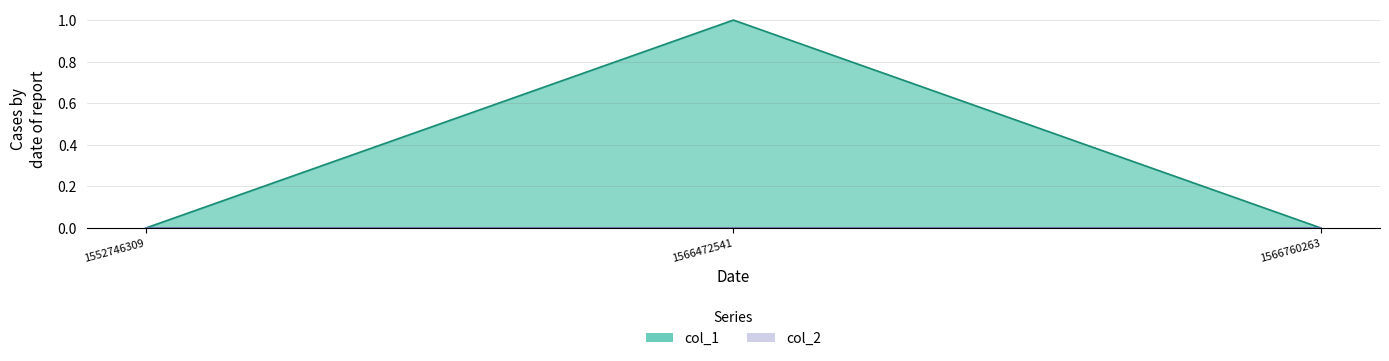

True or false: the data shows 1 at 1566472541.

True